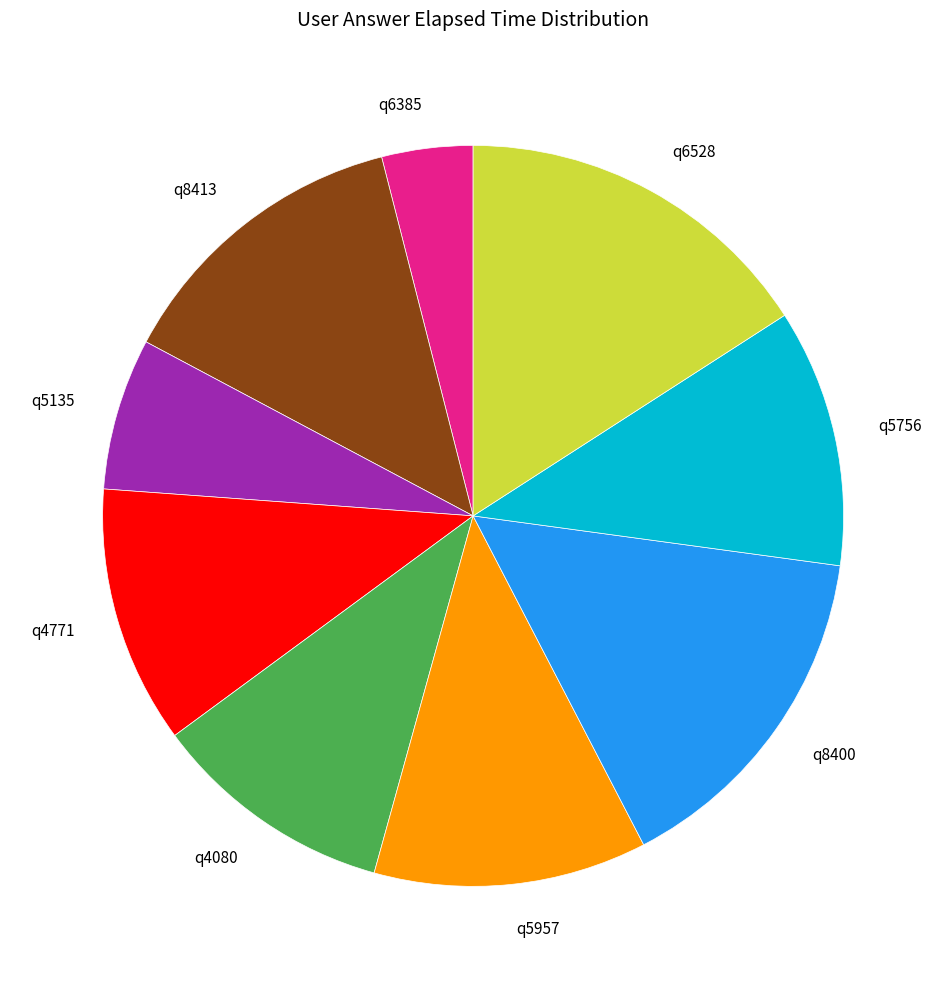

What is the largest slice in the pie chart?

q6528